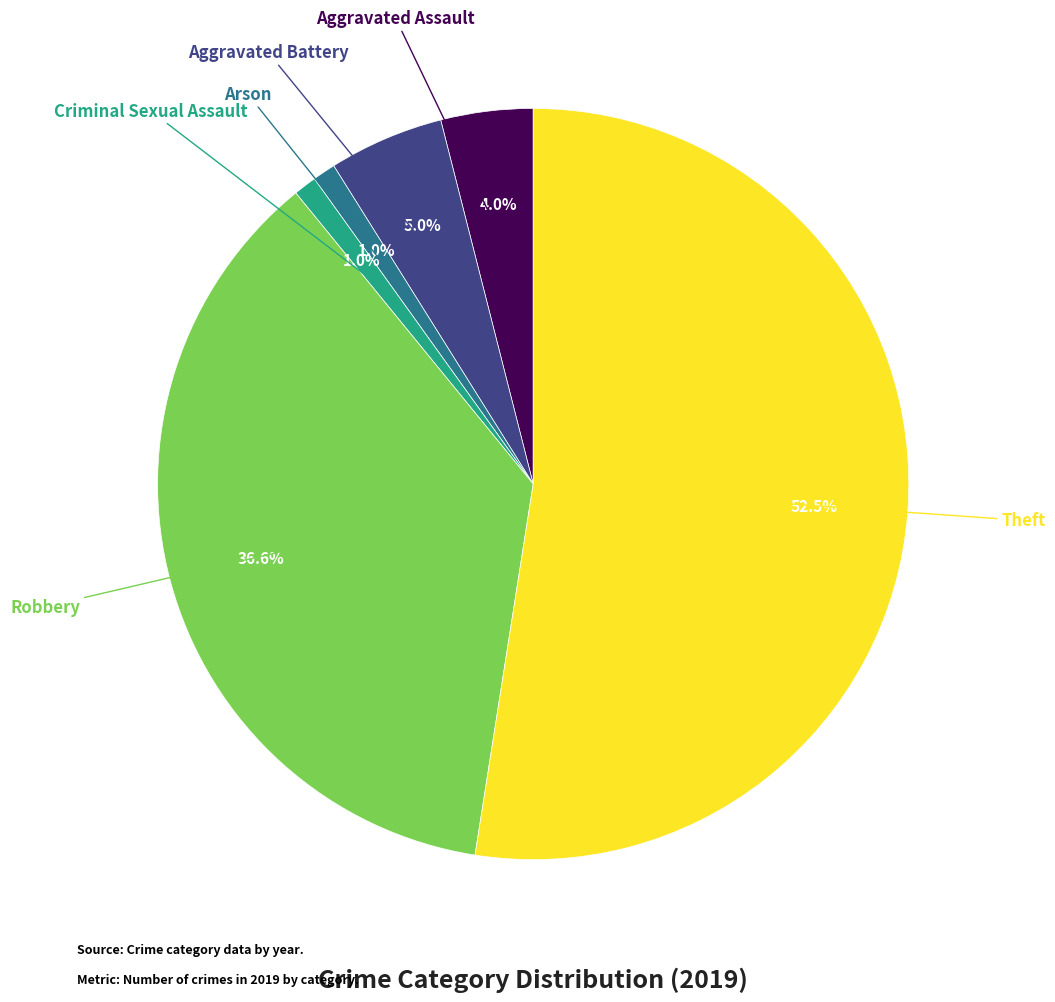

To the nearest percent, what portion does Arson represent?

1%